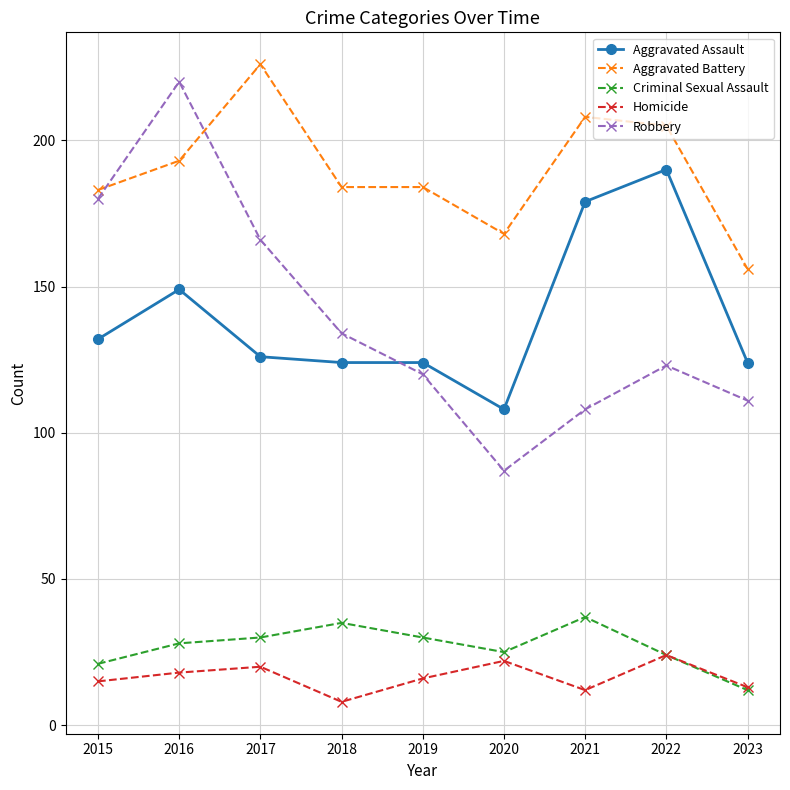

Count the number of data series in this chart.

5